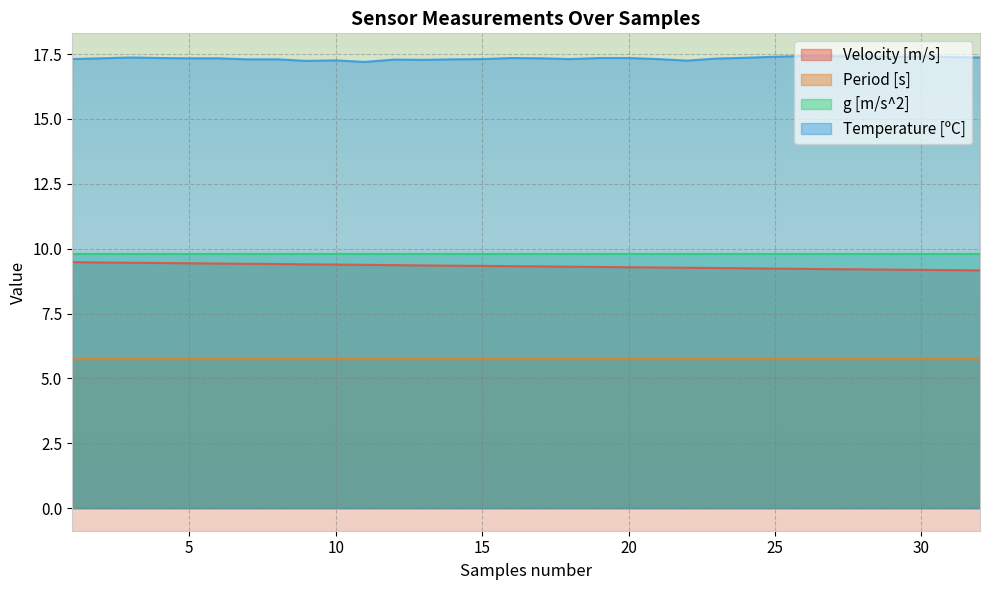

What are all the series names shown in the legend?

Velocity [m/s], Period [s], g [m/s^2], Temperature [ºC]